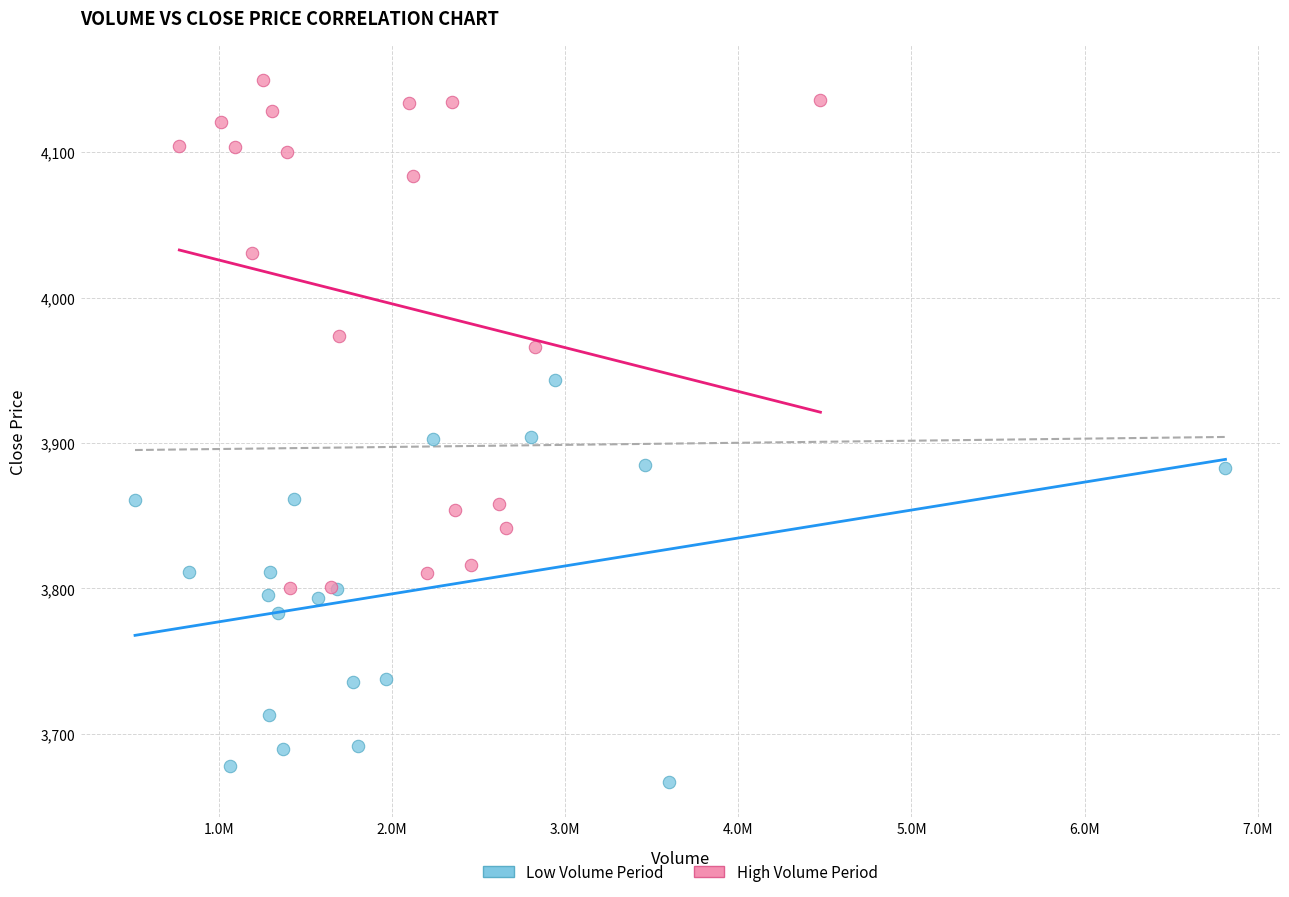

Which series reaches the minimum Y coordinate?

Low Volume Period